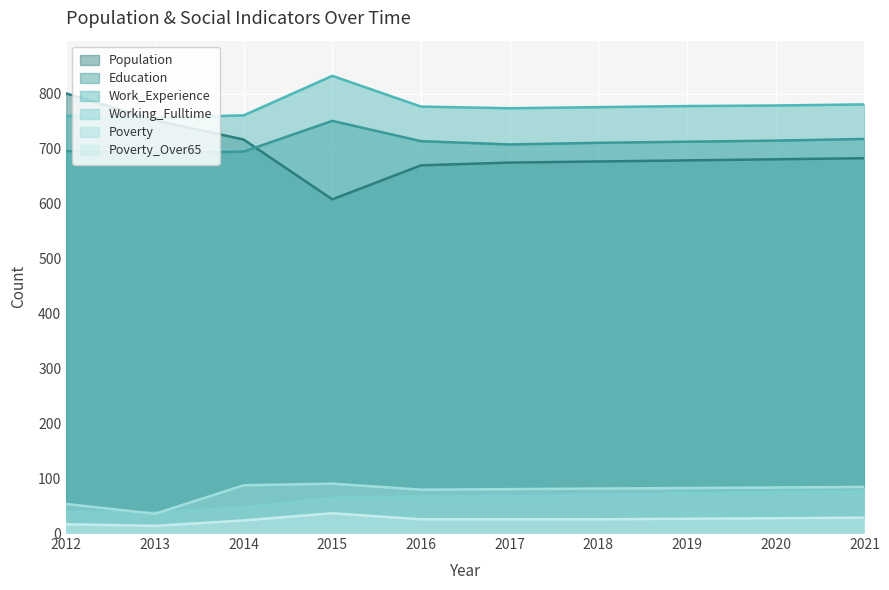

At which category is the sum across all series the highest?

2015